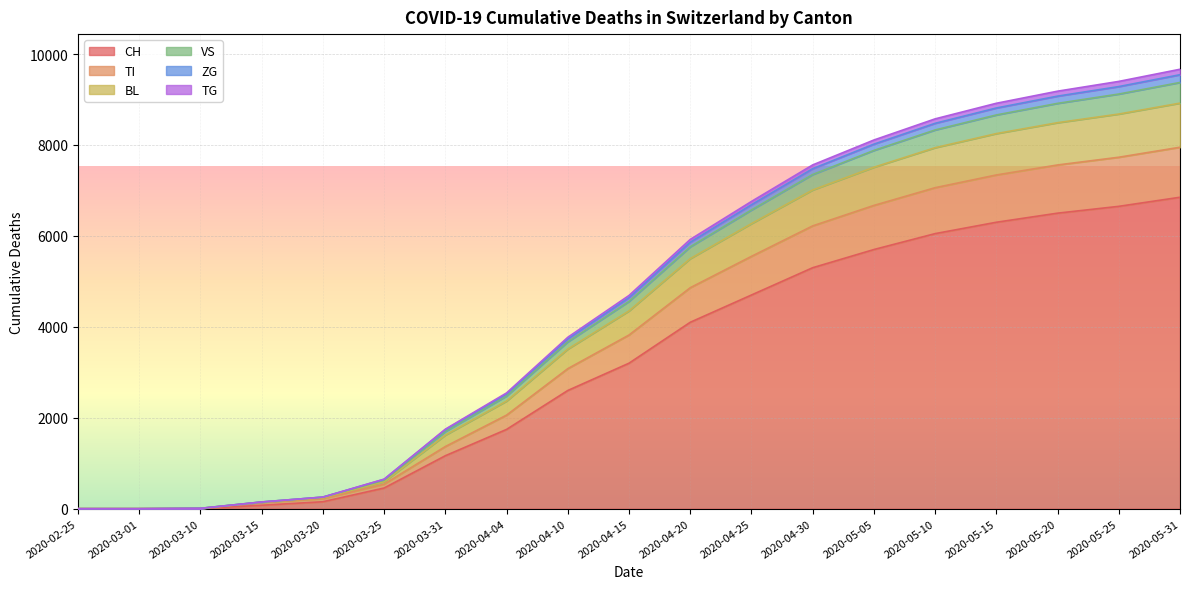

What is the maximum value for CH?

6850